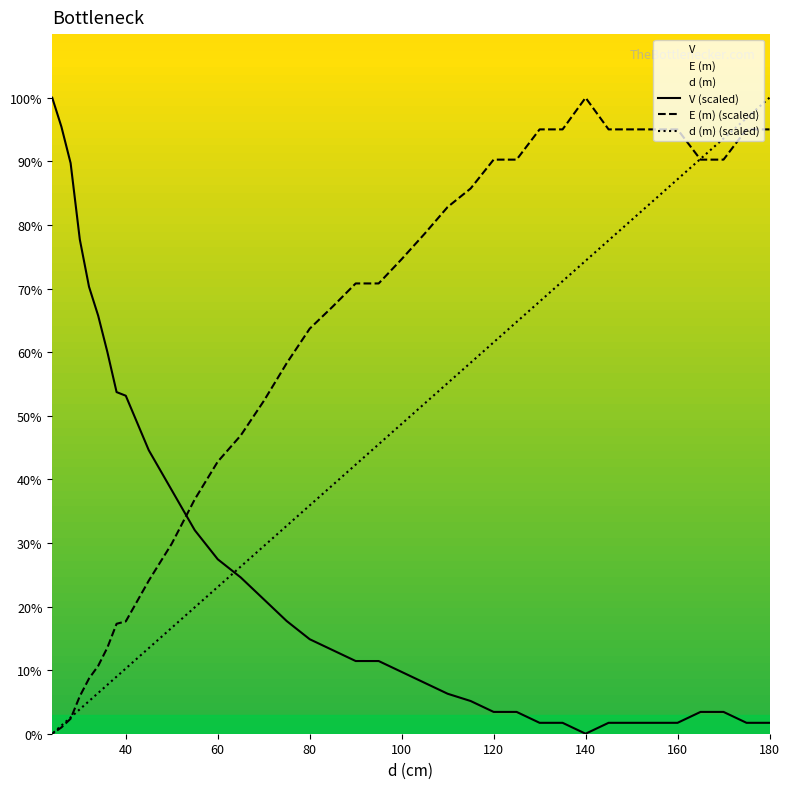

What is the label of the 17th point from the right?

80